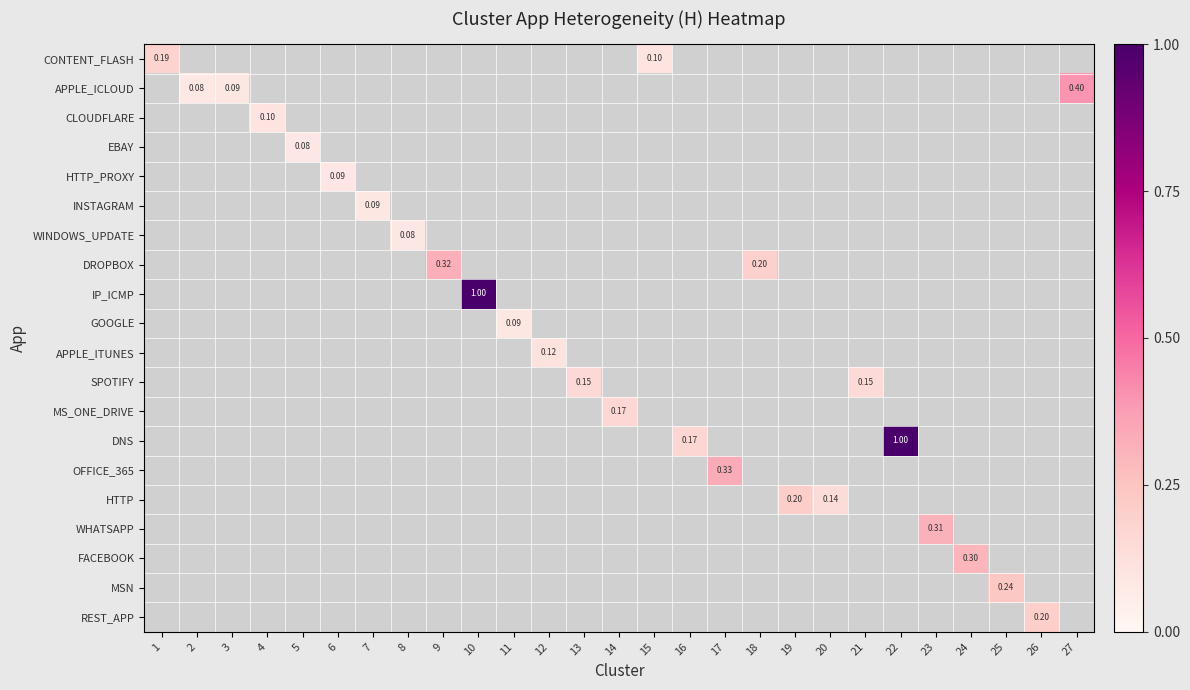

How many distinct data groups are displayed?

20